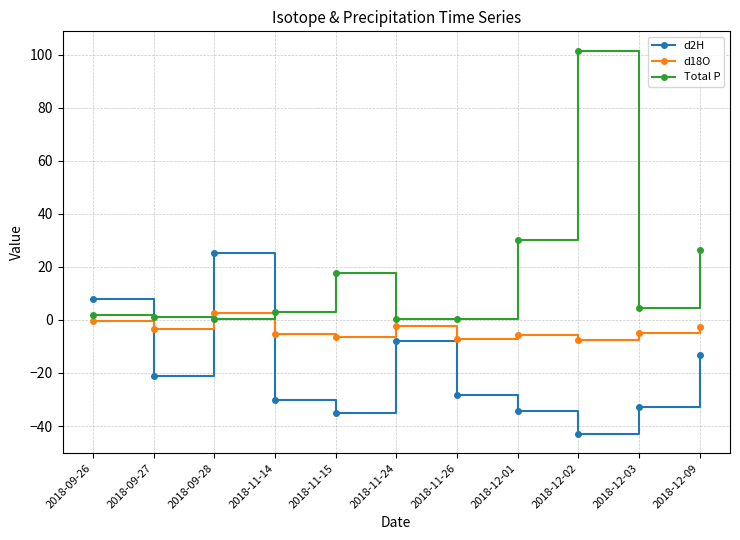

At 2018-11-26, list the series in order from largest to smallest.

Total P, d18O, d2H